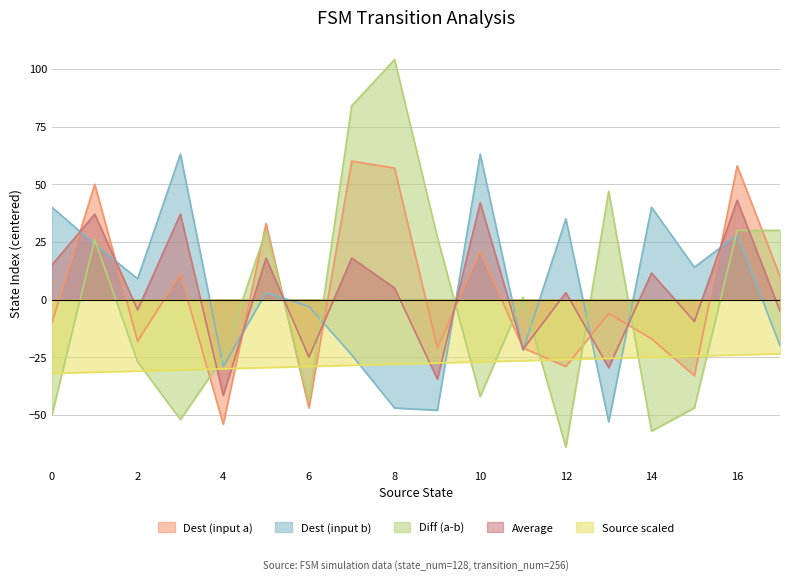

At which category is the sum across all series the highest?

16